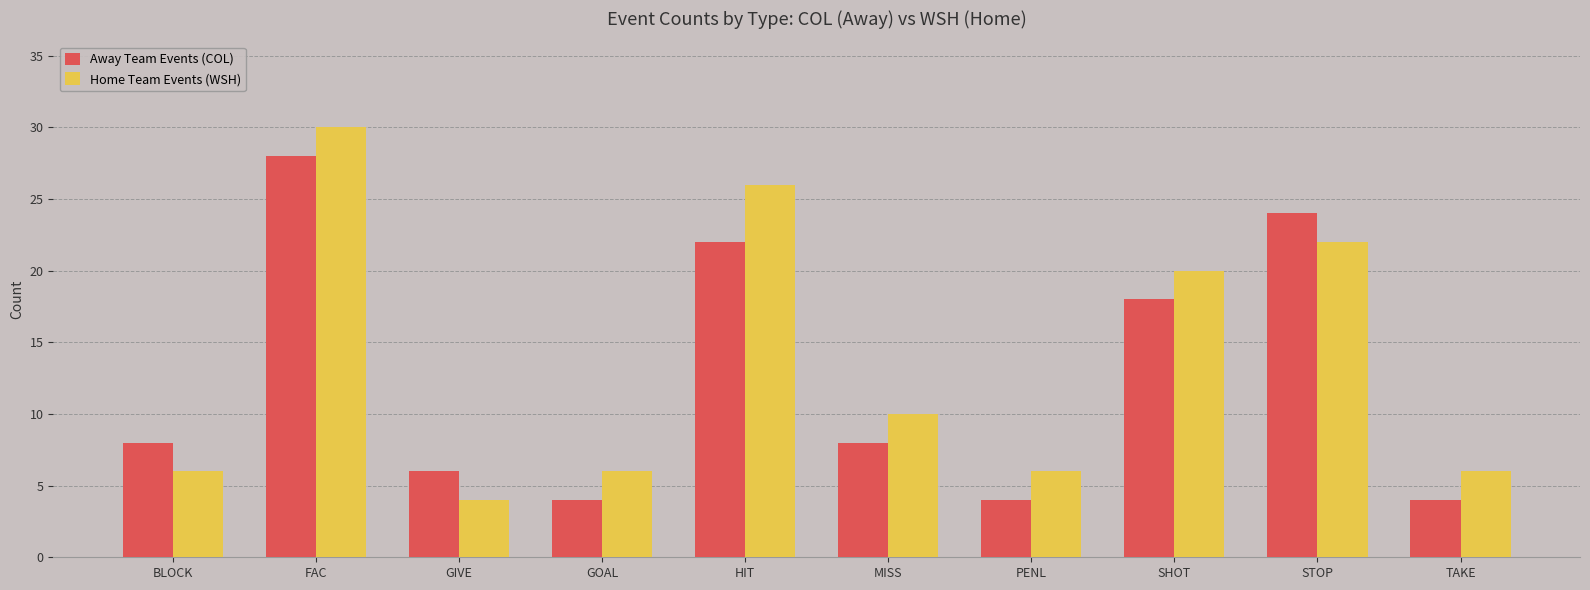

What is the total value across all series at BLOCK?

14